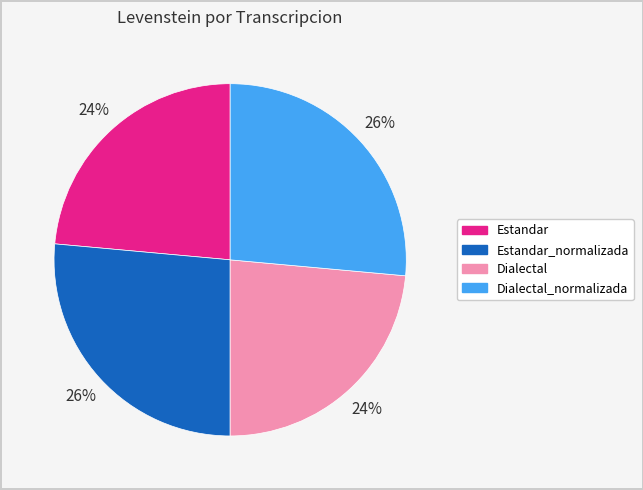

True or false: Dialectal accounts for 24% of the total.

True